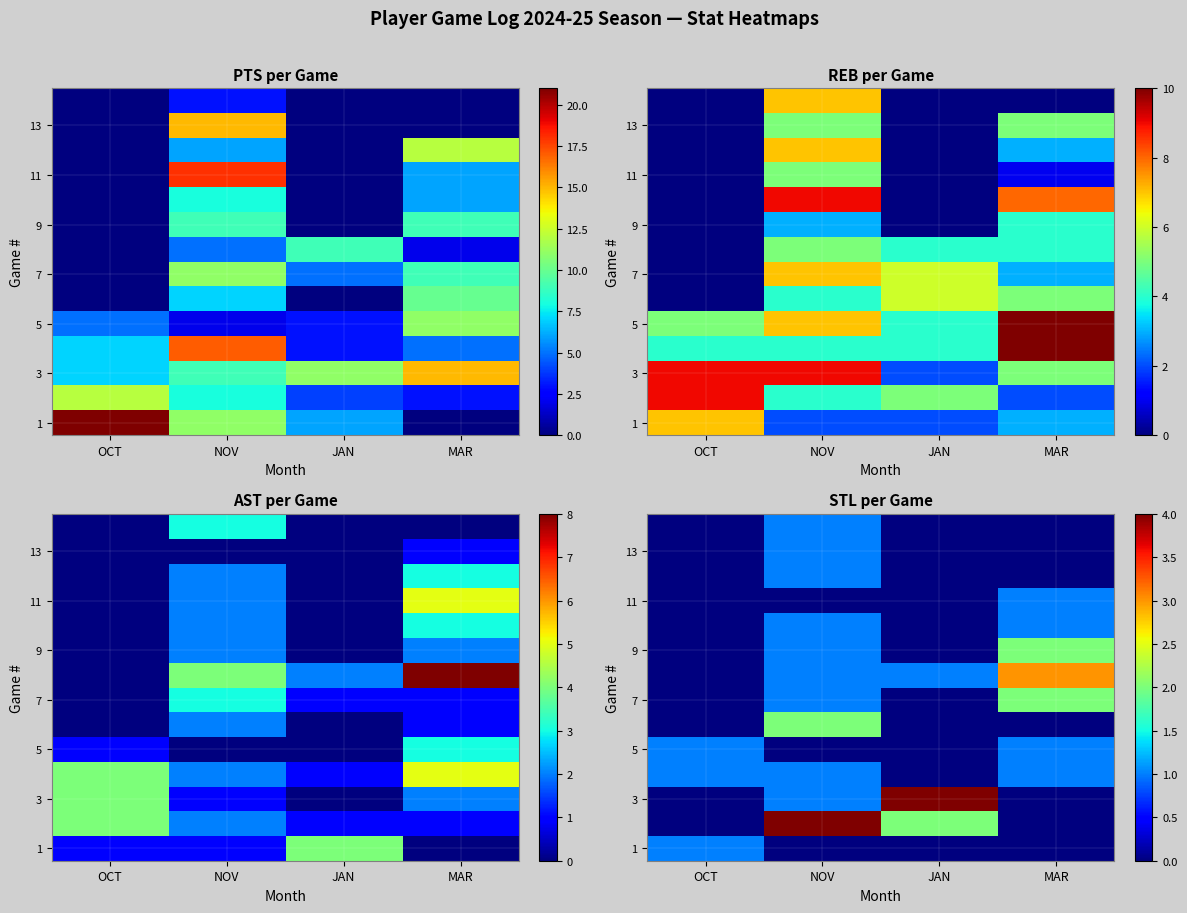

What is the sum of all 13 values?

1